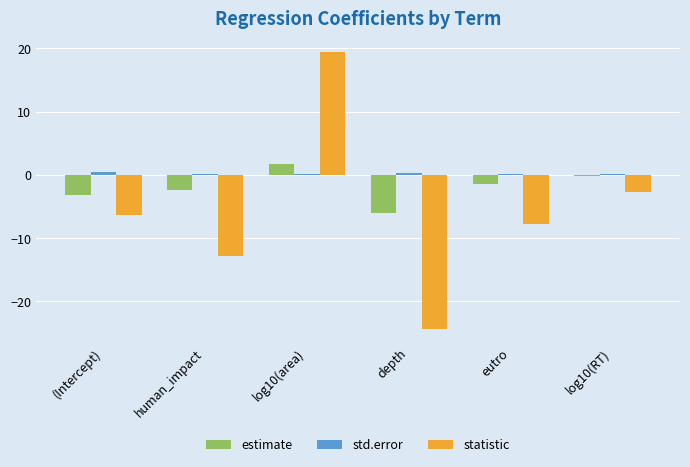

What is the greatest value displayed?

19.4